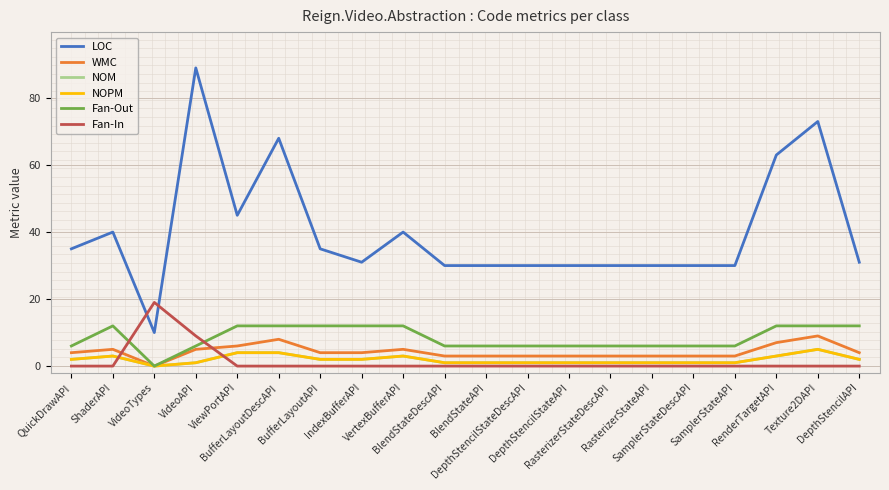

At which label does Fan-Out reach its peak?

ShaderAPI